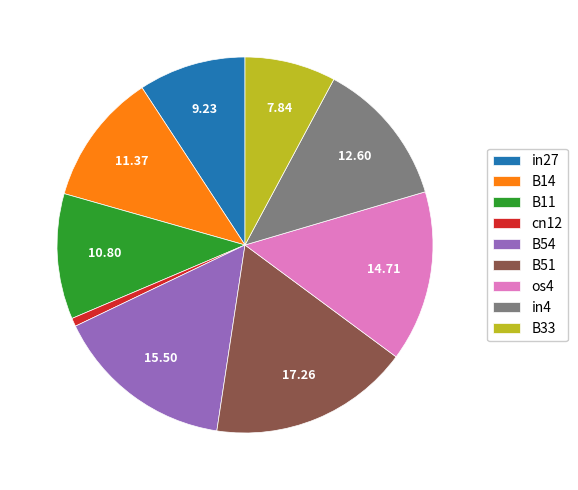

Do B11 and os4 together represent more than half of the pie?

No